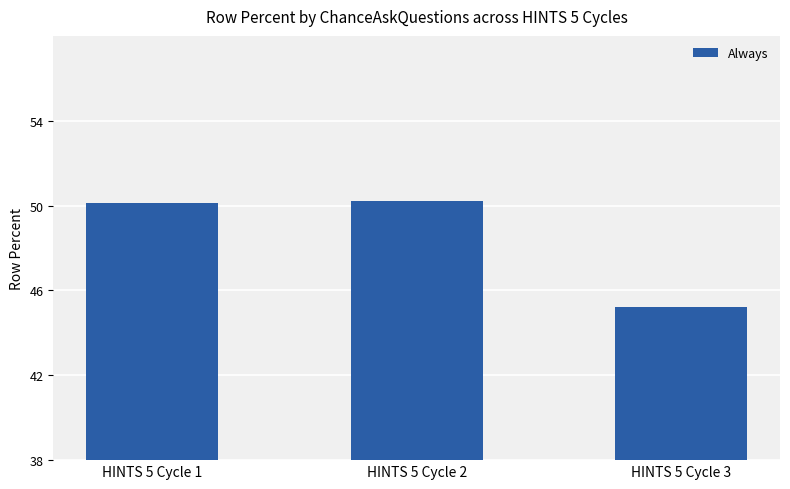

True or false: the data shows 26.6 at HINTS 5 Cycle 3.

False